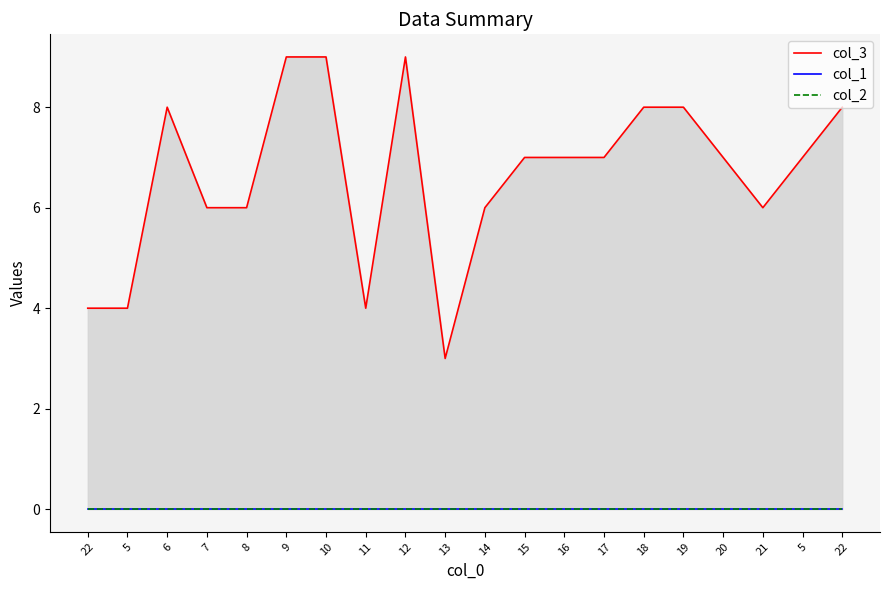

The col_3 series shows 7 at 20. True or false?

True